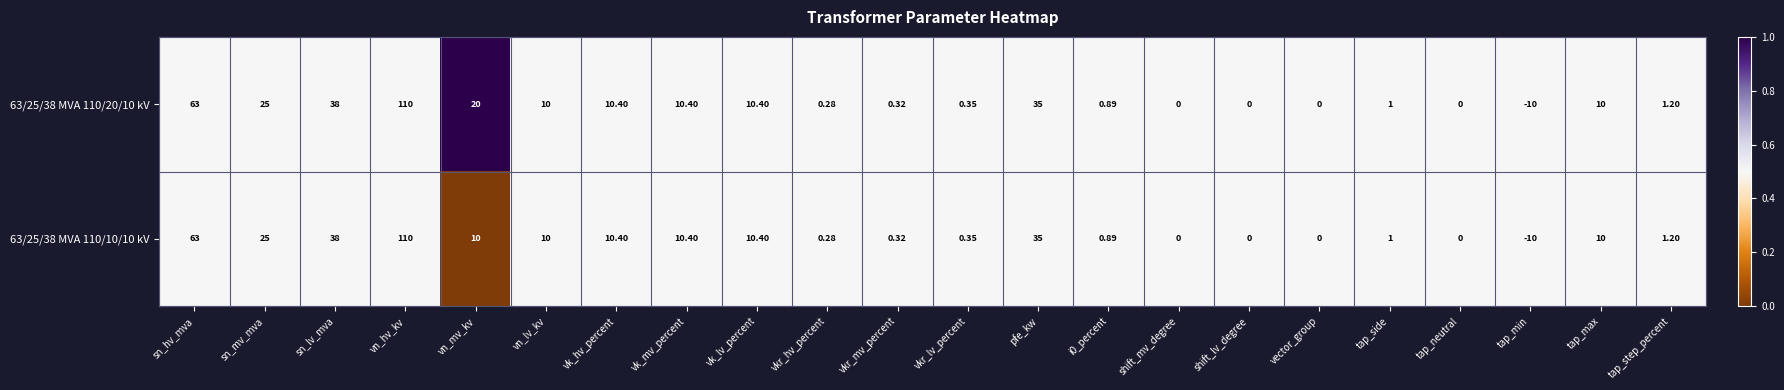

At which label does 63/25/38 MVA 110/20/10 kV first exceed 10?

sn_hv_mva